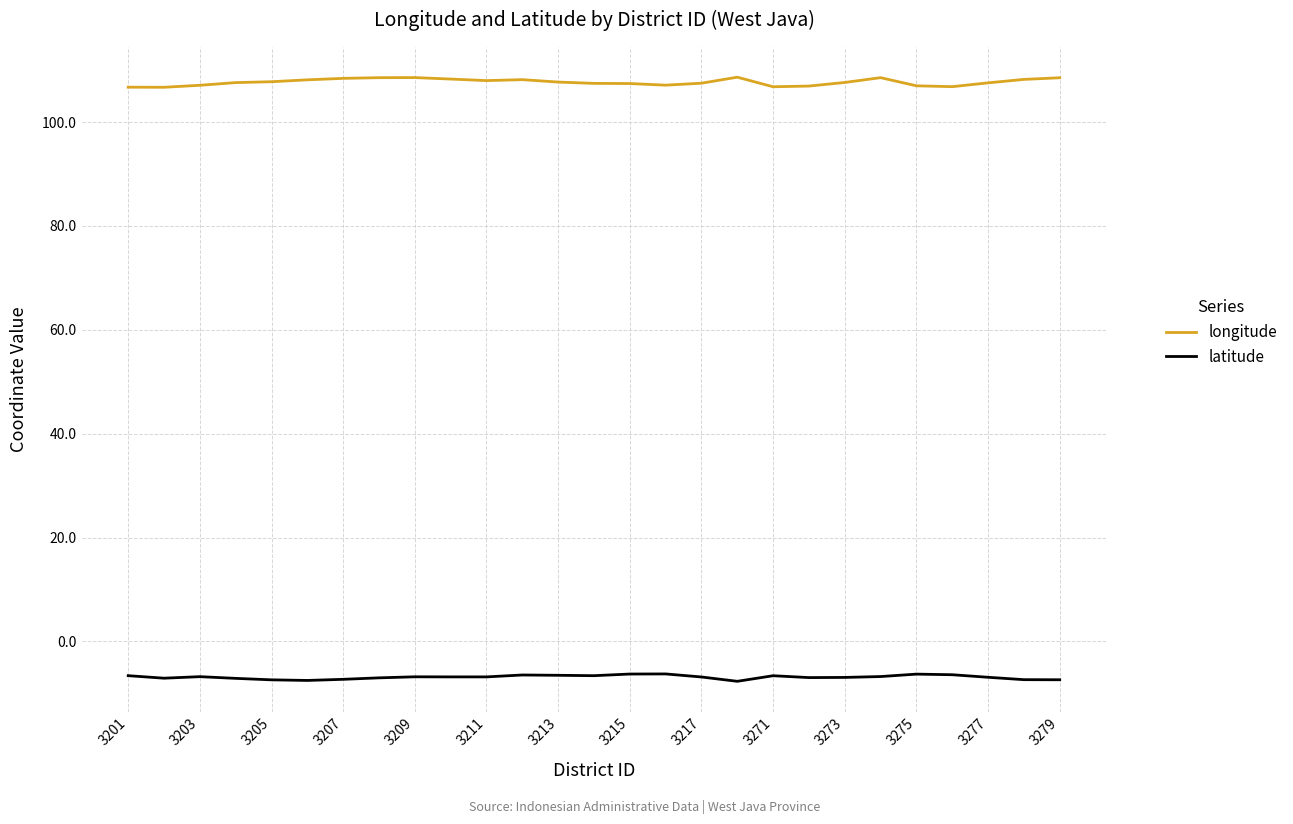

Which series has the largest total across all categories?

longitude